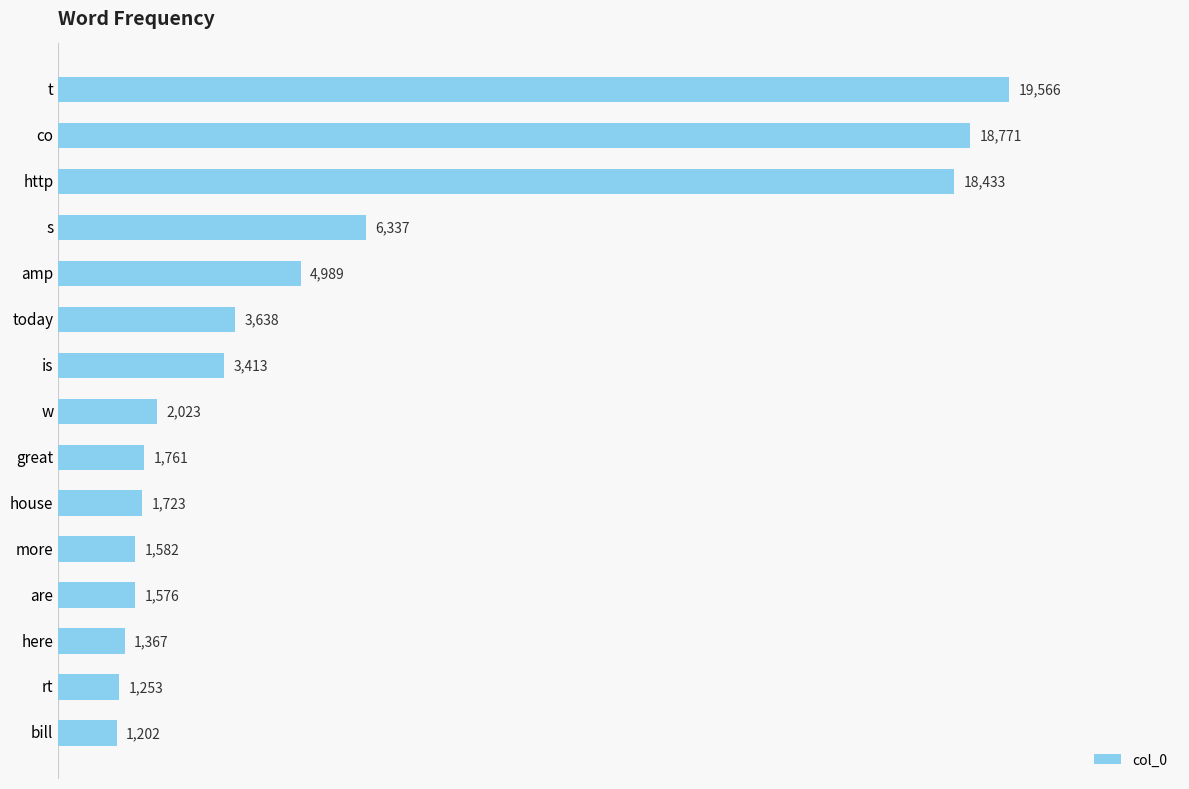

List the labels in order of value, largest first.

t, co, http, s, amp, today, is, w, great, house, more, are, here, rt, bill